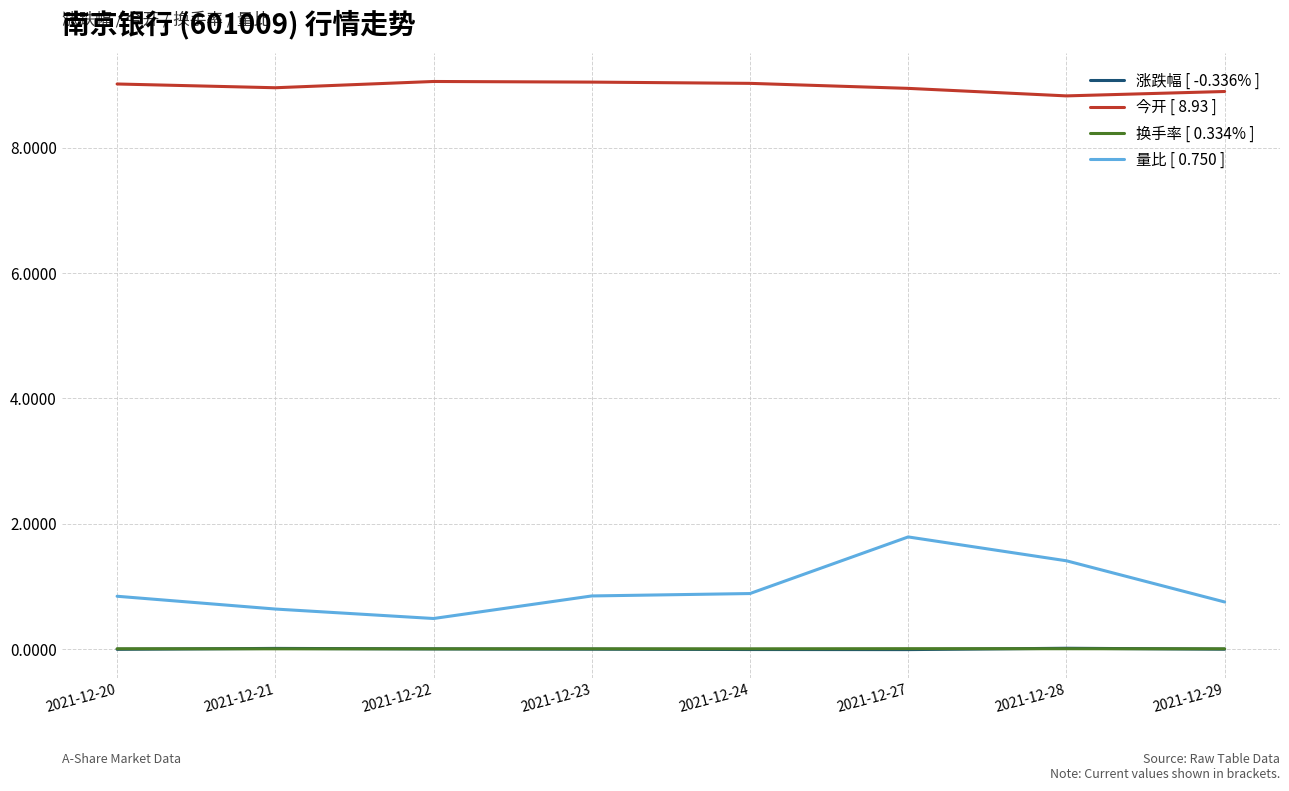

True or false: 换手率 [ 0.334% ] and 今开 [ 8.93 ] intersect in this chart.

False